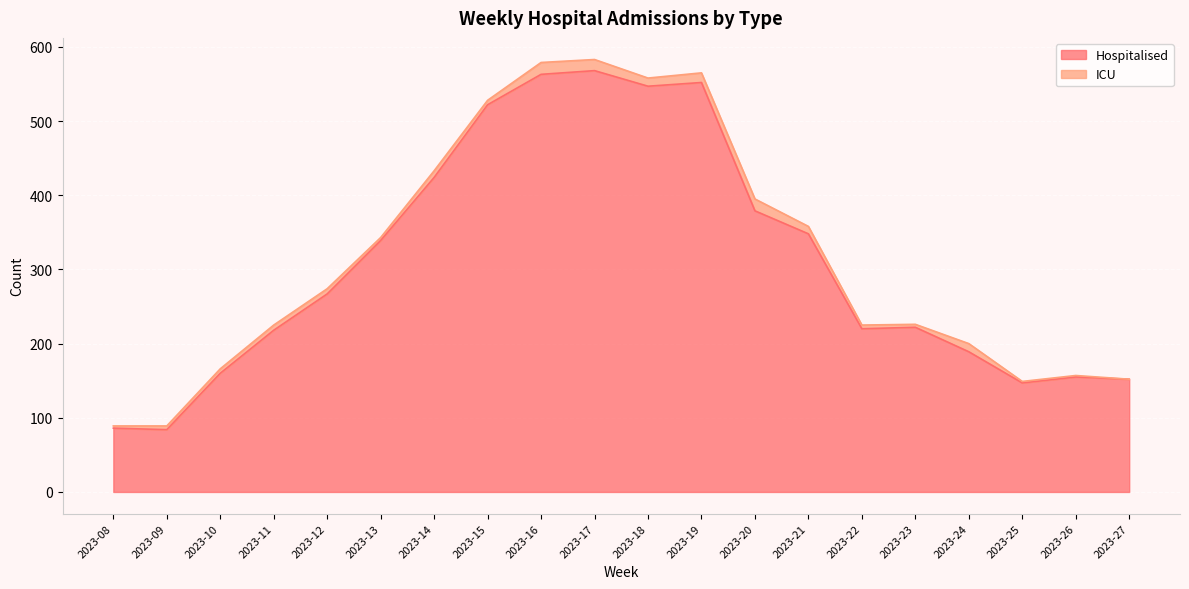

Does the chart display data point markers on the line(s)?

No